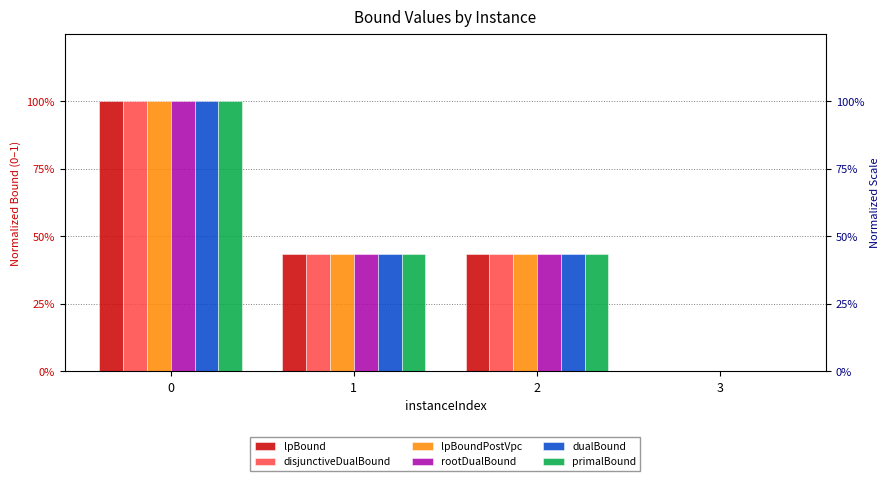

How many bars are there in each group?

6